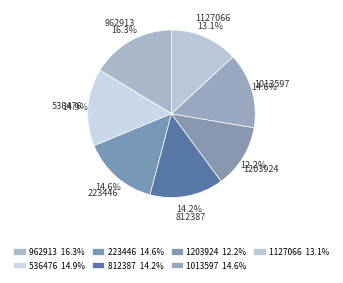

To the nearest percent, what is the difference between the largest and smallest slice percentages?

4%